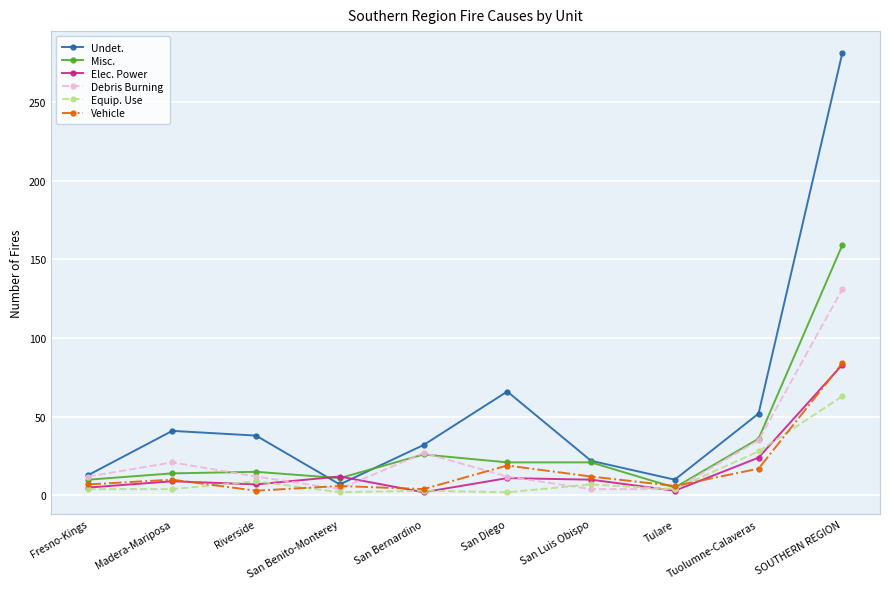

What is the label of the 6th point from the right?

San Bernardino